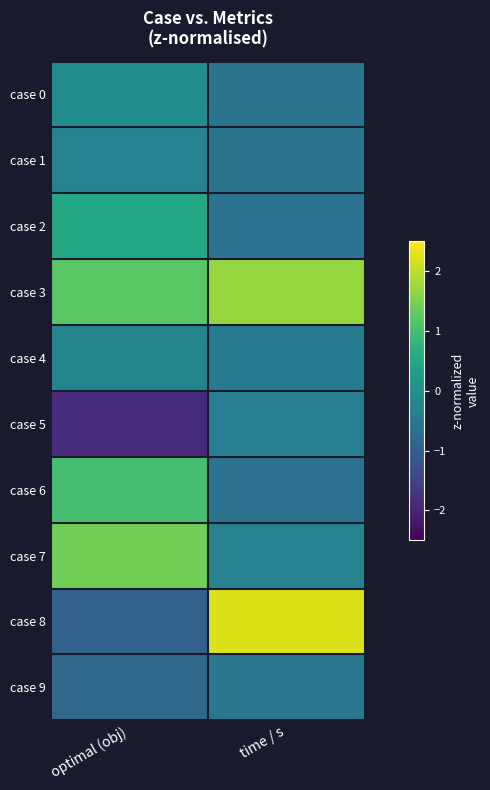

Which series has the largest total across all categories?

case 3